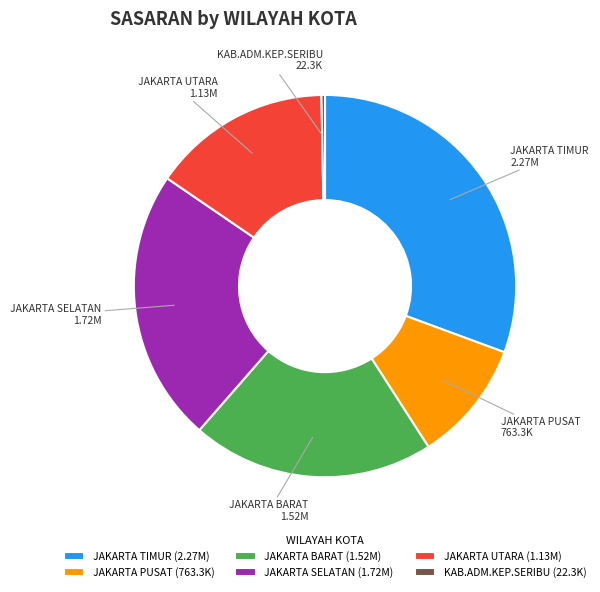

Approximately how many times larger is the value at JAKARTA SELATAN compared to JAKARTA BARAT?

1.1